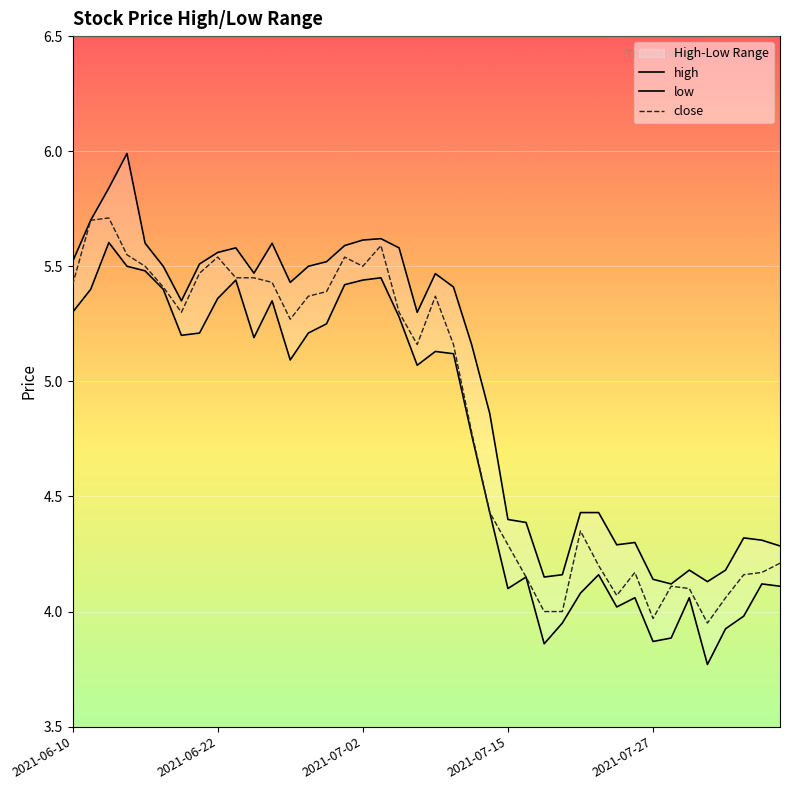

What is the approximate value of close at 10?

5.5